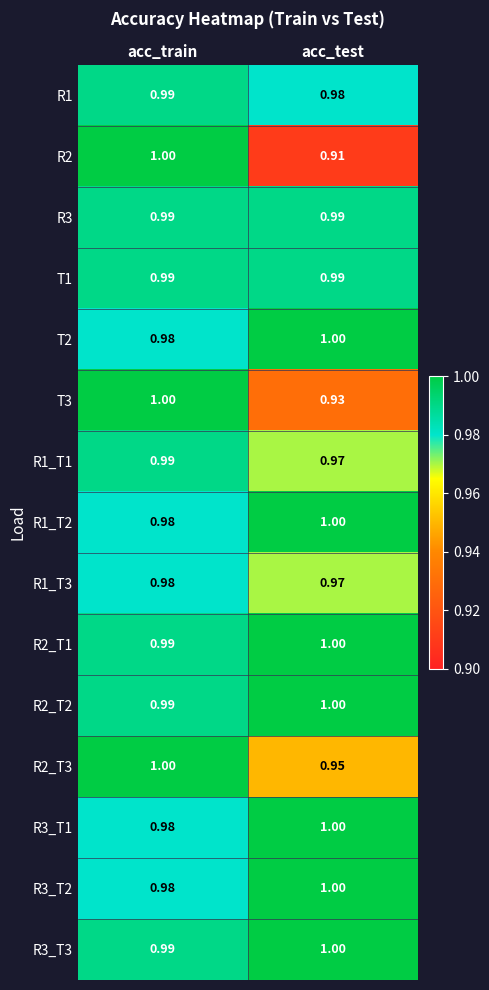

At which label does R1_T2 reach its peak?

acc_test